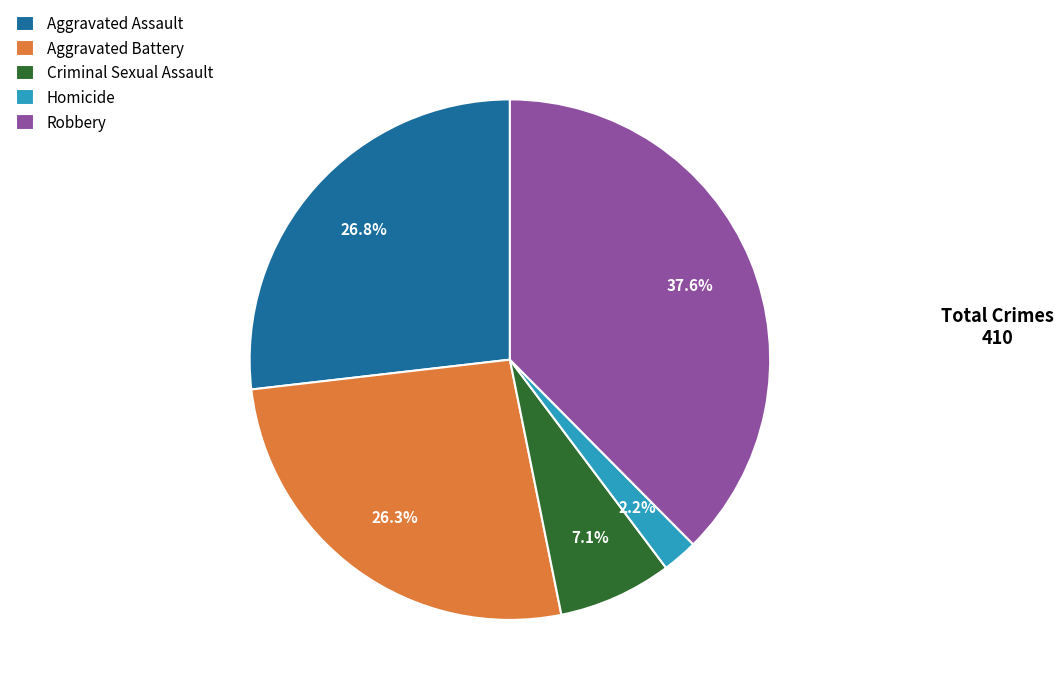

Approximately how many times larger is the value at Aggravated Battery compared to Criminal Sexual Assault?

3.7